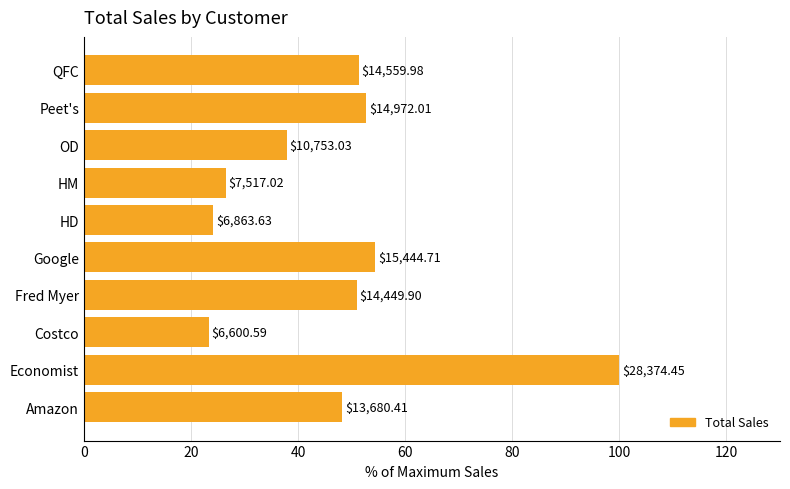

Are the bars grouped side by side (vs. stacked)?

No